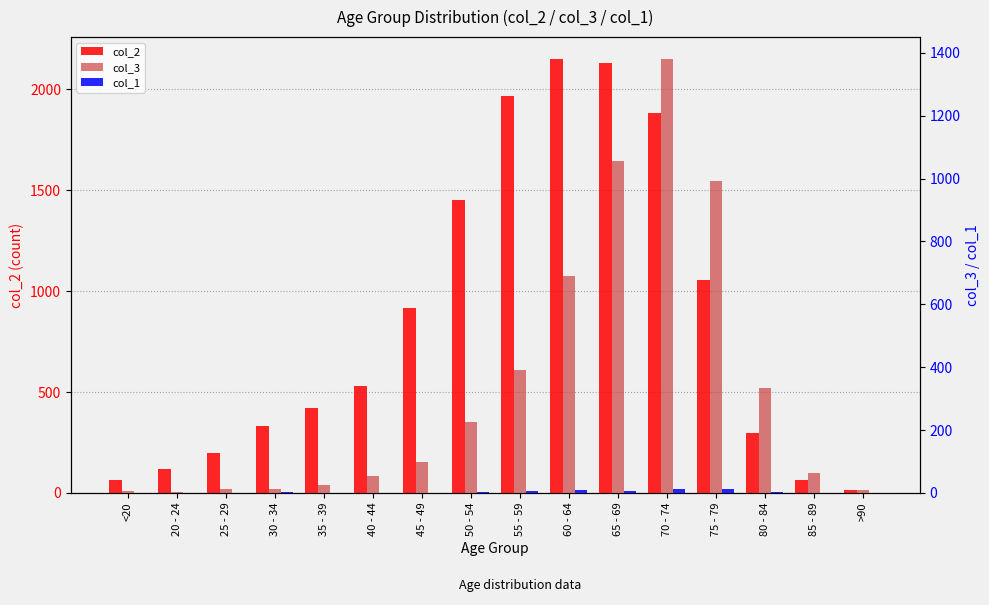

What are all the series names shown in the legend?

col_2, col_3, col_1